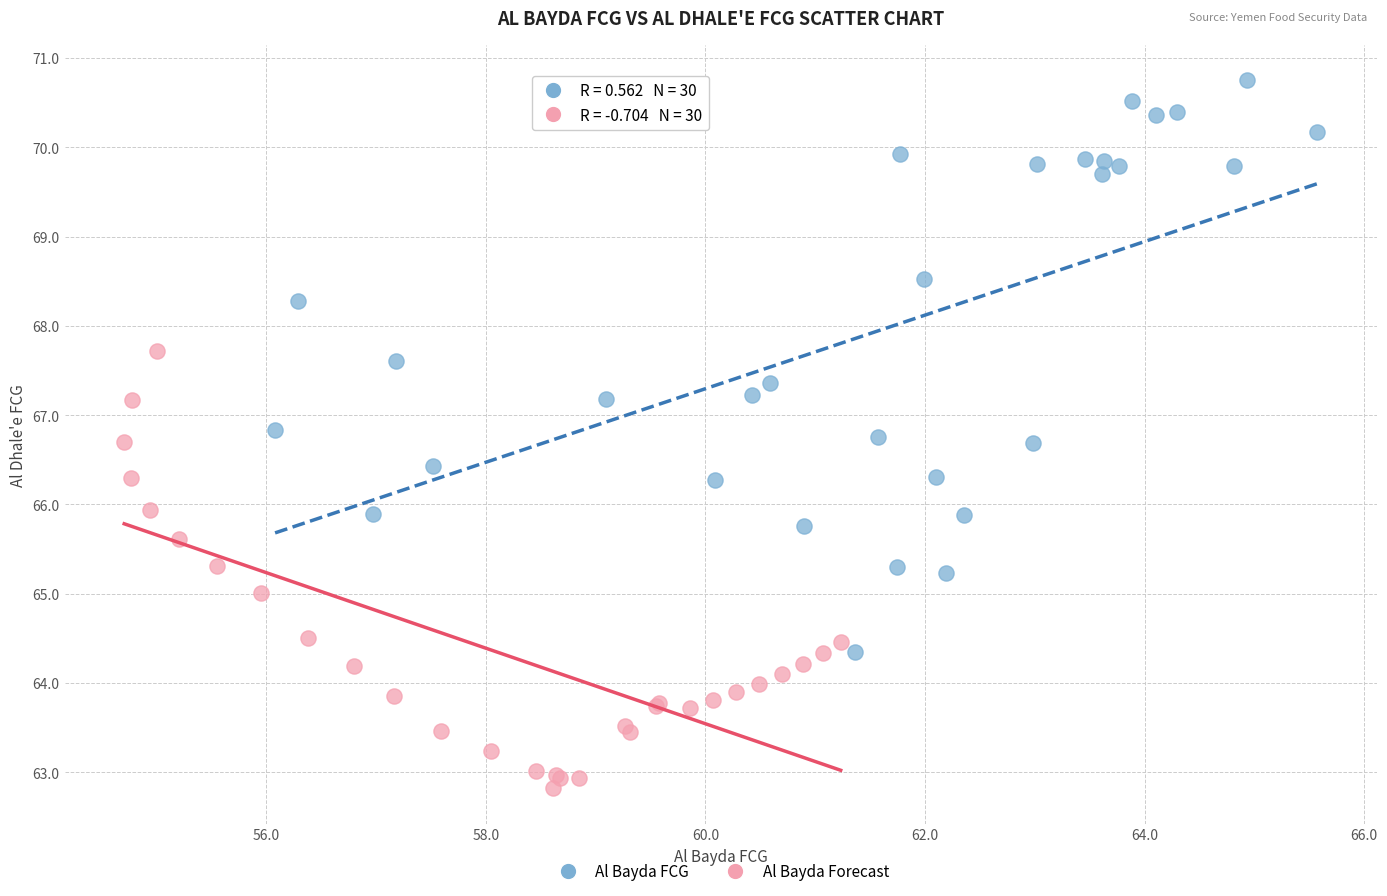

Which series contains the lowest Y value?

Al Bayda Forecast